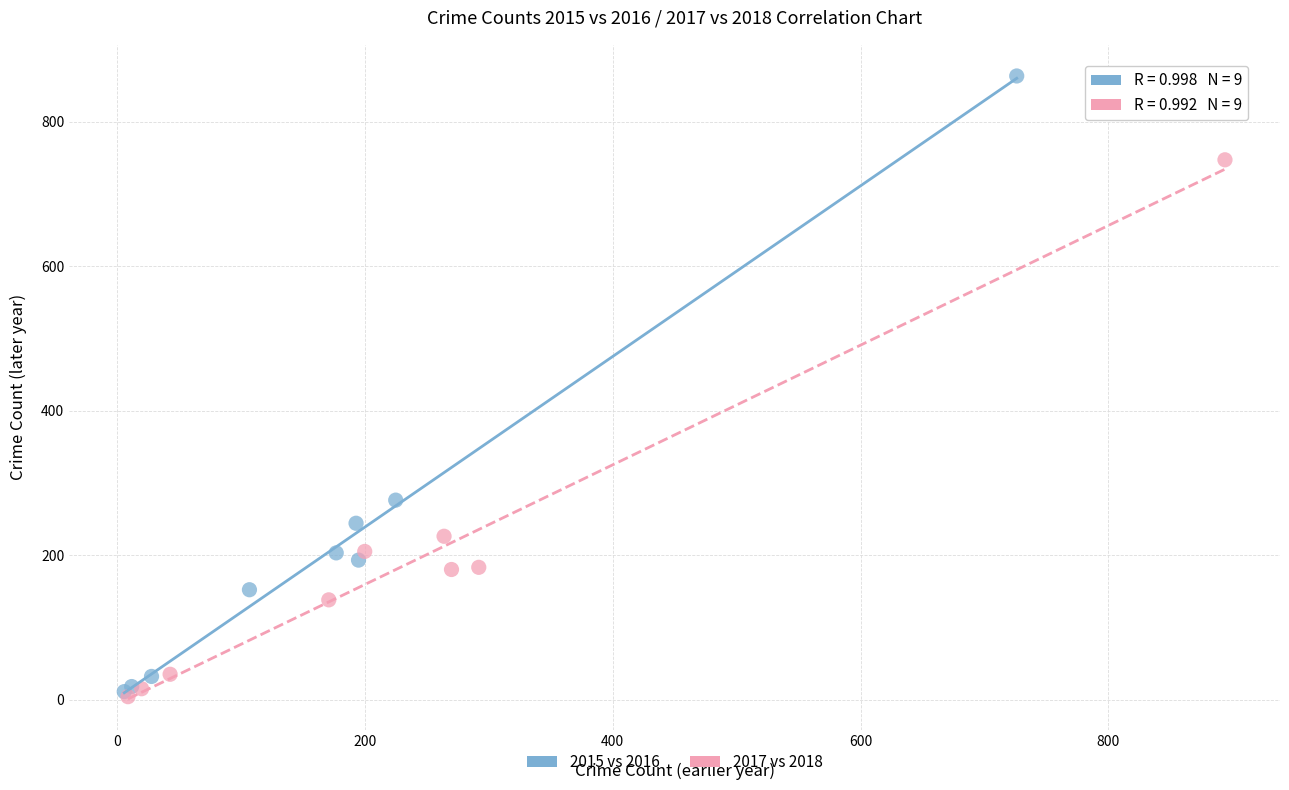

Which series has the largest Y range (max minus min)?

2015 vs 2016